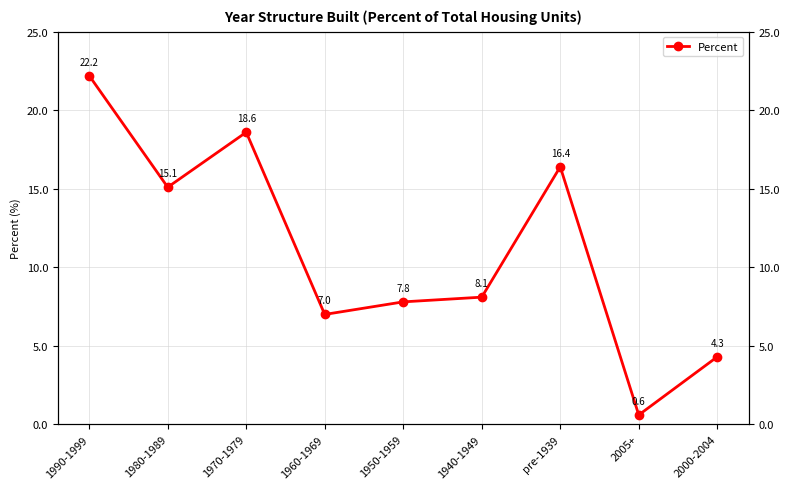

Is it true that the value at 2005+ is 0.3?

False